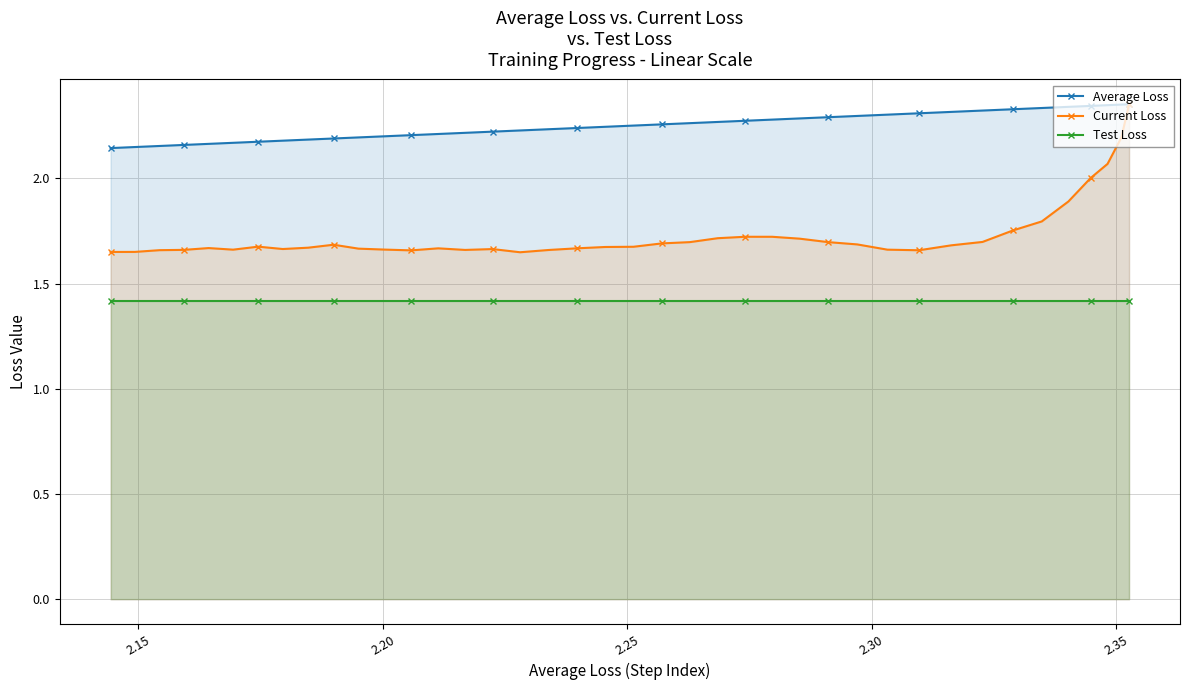

Which series has the largest total across all categories?

Average Loss